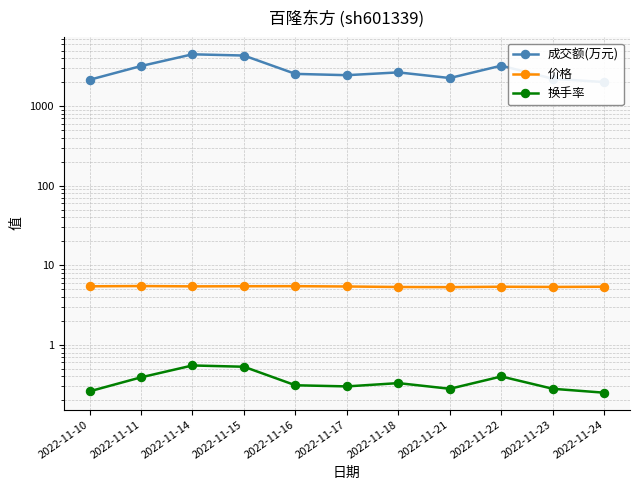

Reading left to right, transcribe all the data shown in this chart.

成交额(万元): 2145.0	3195.0	4487.0	4331.0	2546.0	2452.0	2659.0	2258.0	3231.0	2209.0	2009.0
价格: 5.4	5.5	5.4	5.5	5.5	5.4	5.3	5.3	5.4	5.3	5.4
换手率: 0.3	0.4	0.6	0.5	0.3	0.3	0.3	0.3	0.4	0.3	0.2